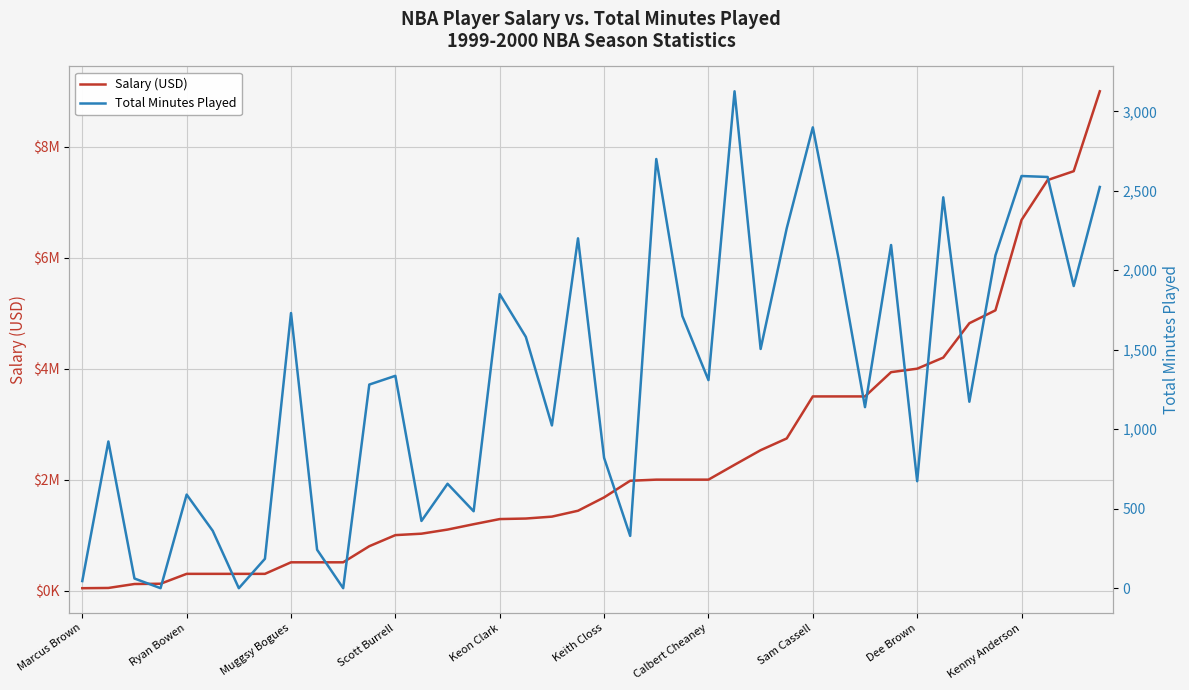

Between Scott Burrell and 33, which series saw the biggest shift?

Salary (USD)